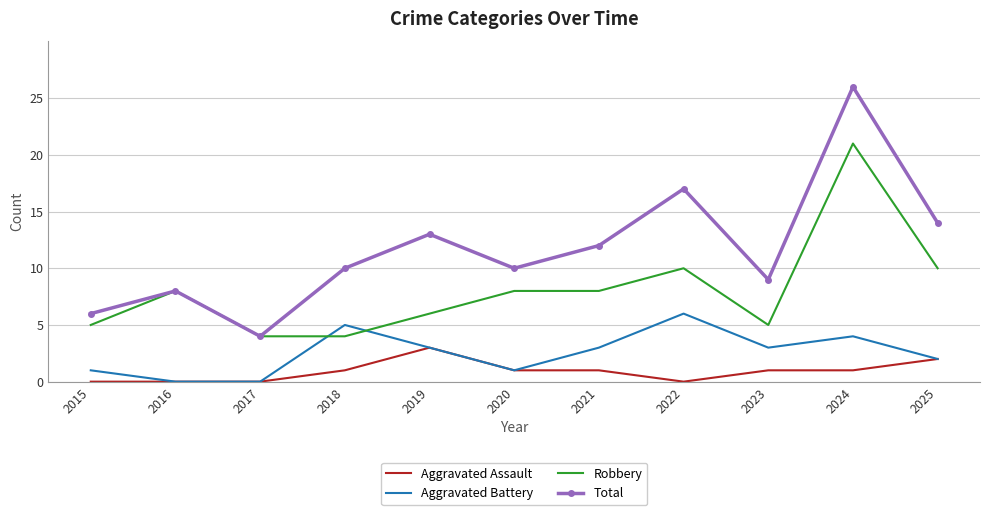

List the series in order of their overall mean, highest first.

Total, Robbery, Aggravated Battery, Aggravated Assault